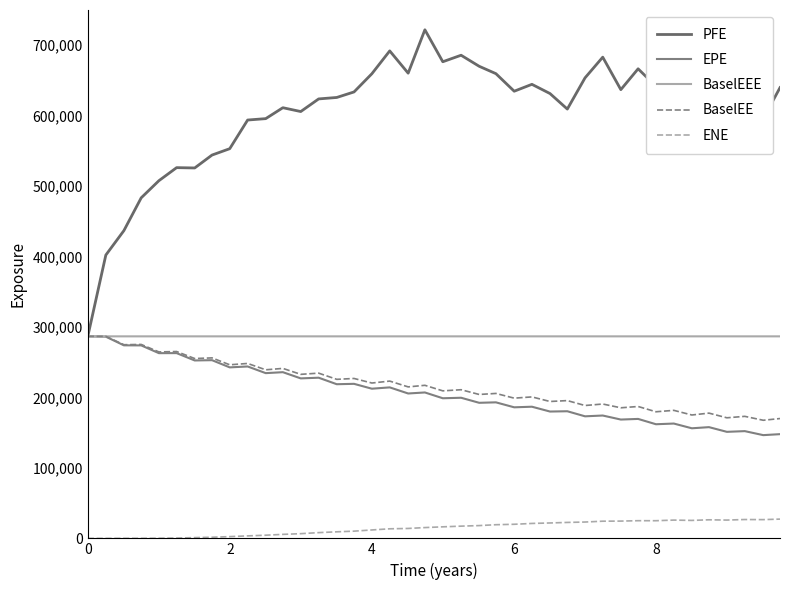

Which series has the widest spread of values?

PFE